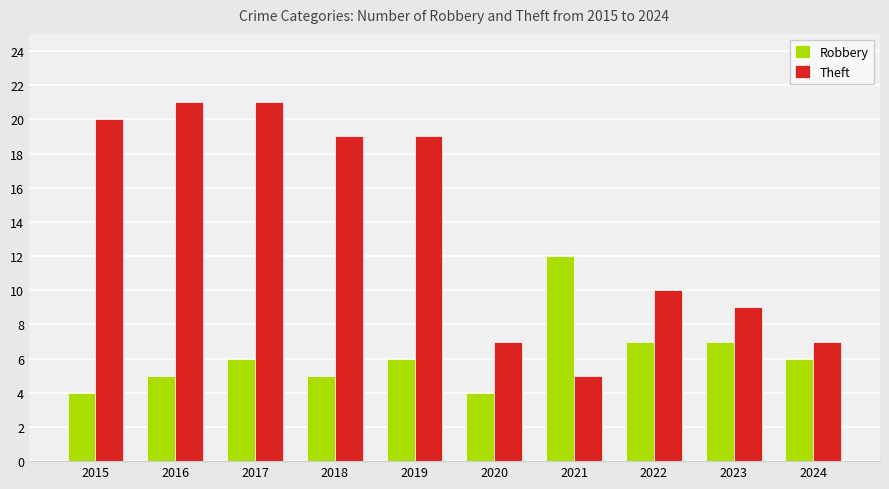

At how many categories does at least one series exceed 4?

10